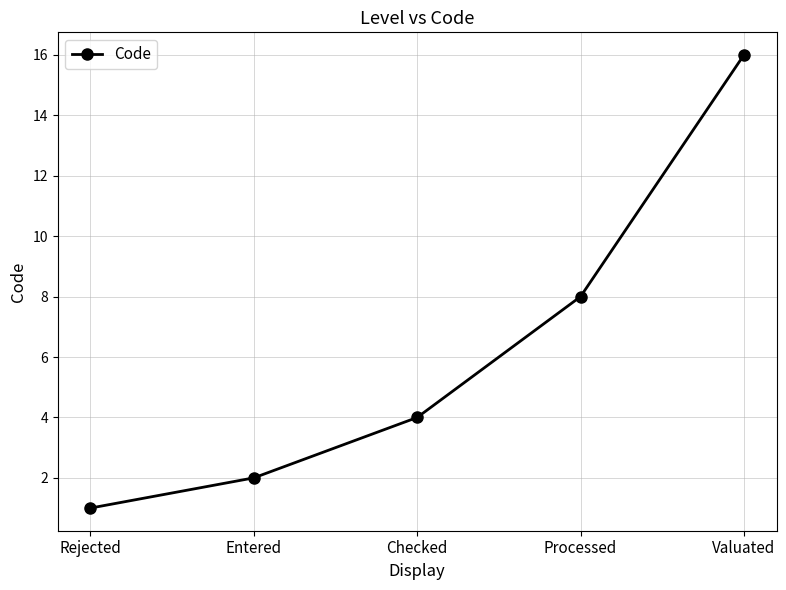

Reading left to right, transcribe all the data shown in this chart.

1	2	4	8	16